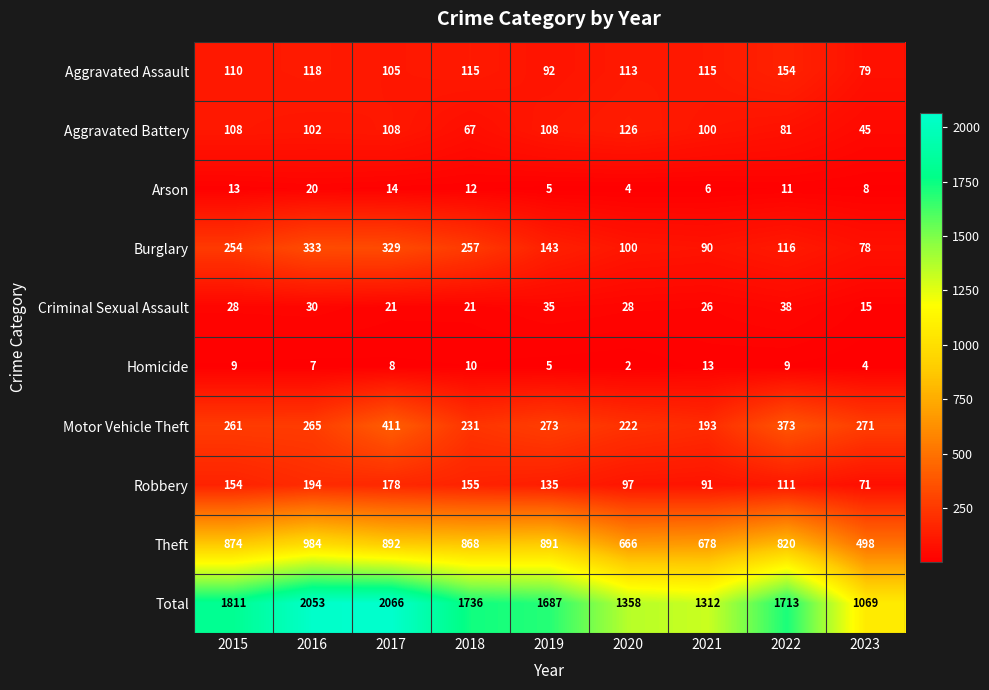

The value of Total at 2023 is 674. True or false?

False